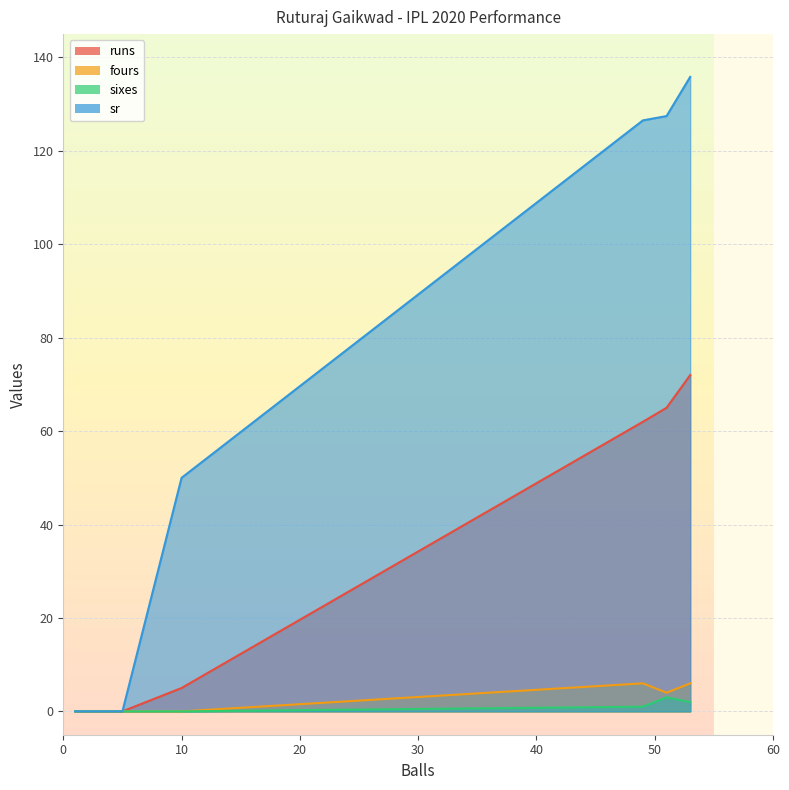

What is the difference between the second highest and second lowest values in the runs series?

65.0